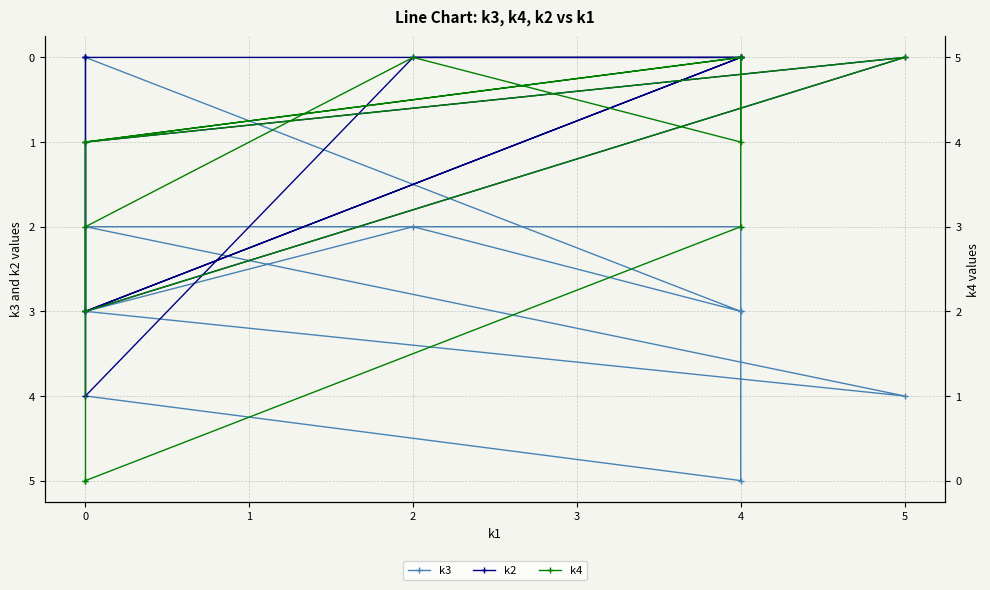

Rank the series at 0 from lowest to highest value.

k3, k2, k4